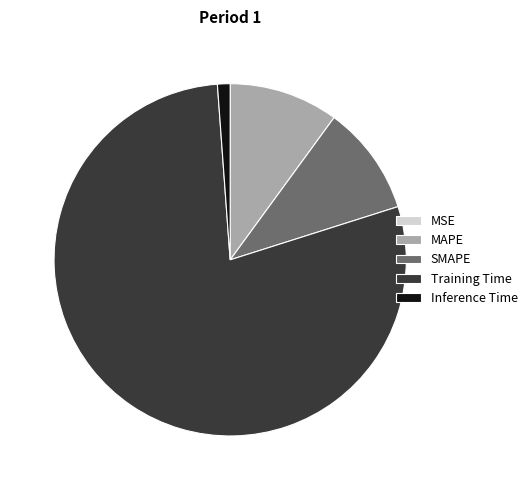

Do SMAPE and Training Time together represent more than half of the pie?

Yes